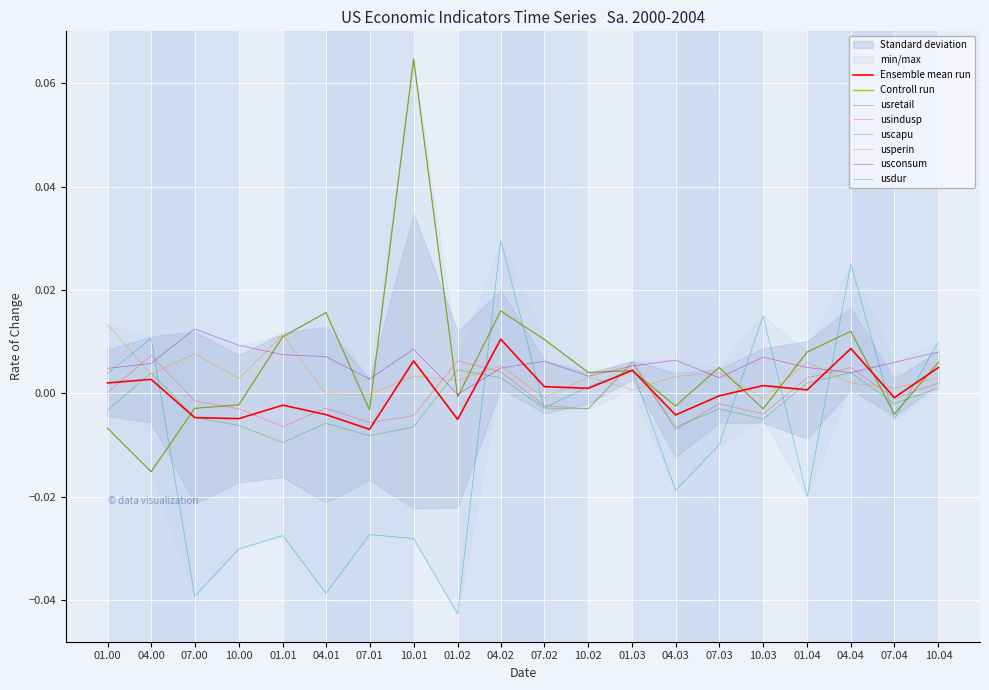

Is it true that usconsum equals 0.0 at 10.03?

False